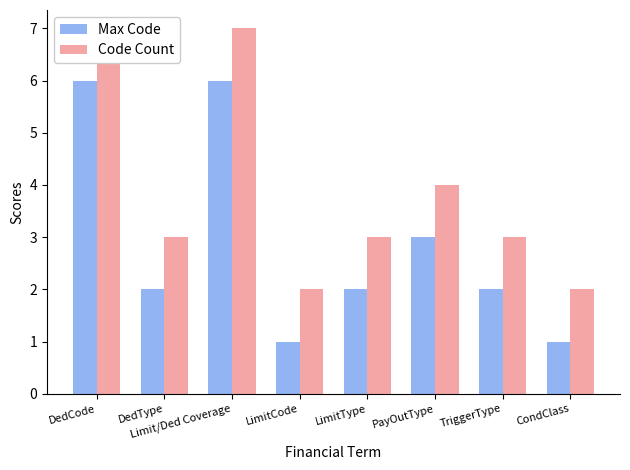

What is the sum of the Code Count values at Limit/Ded Coverage and CondClass?

9